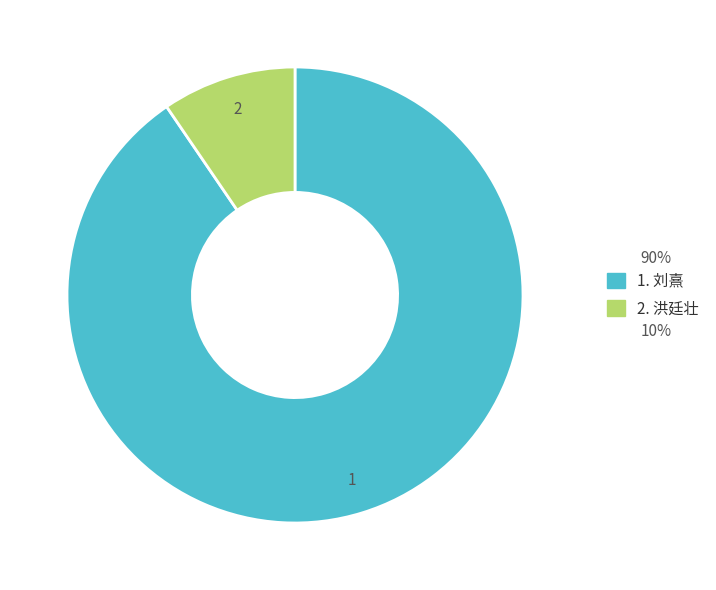

Which has a higher value, 2. 洪廷壮 or 1. 刘熹?

1. 刘熹